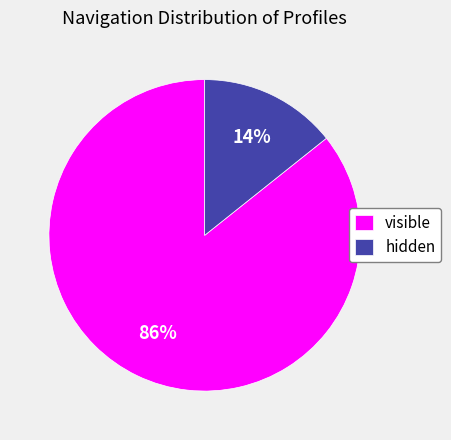

To the nearest percent, what is the combined percentage of hidden and visible?

100%